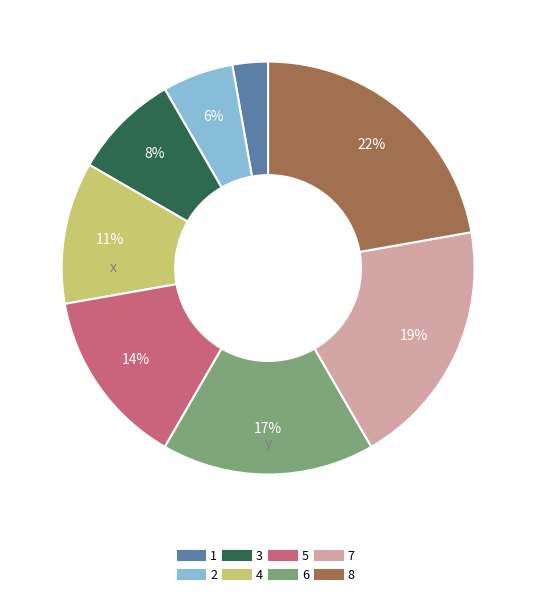

How many segments does this pie chart have?

8